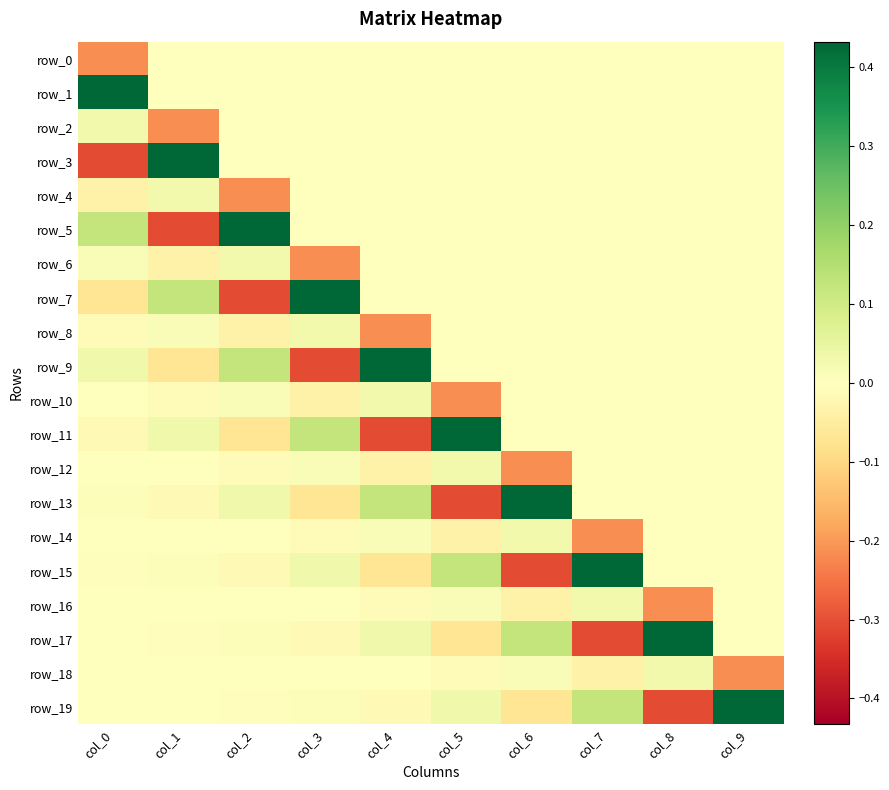

What is the sum of the row_3 values at col_1 and col_0?

0.1